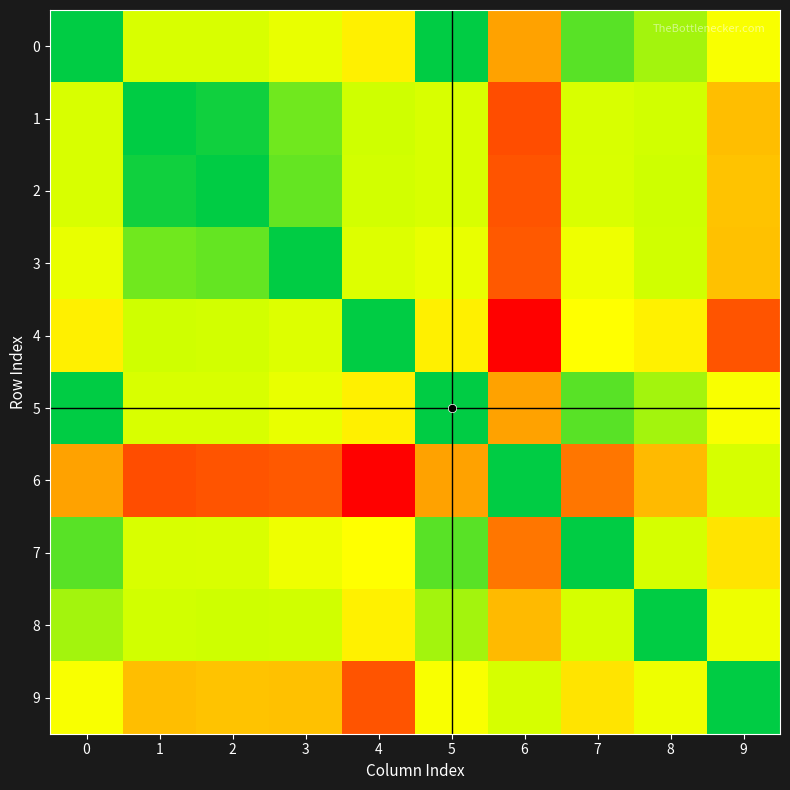

How many data points does each series have?

10